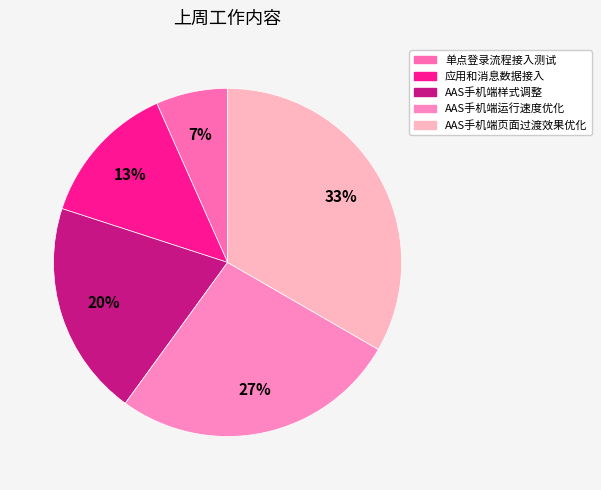

Is AAS手机端样式调整 the majority of the pie?

No